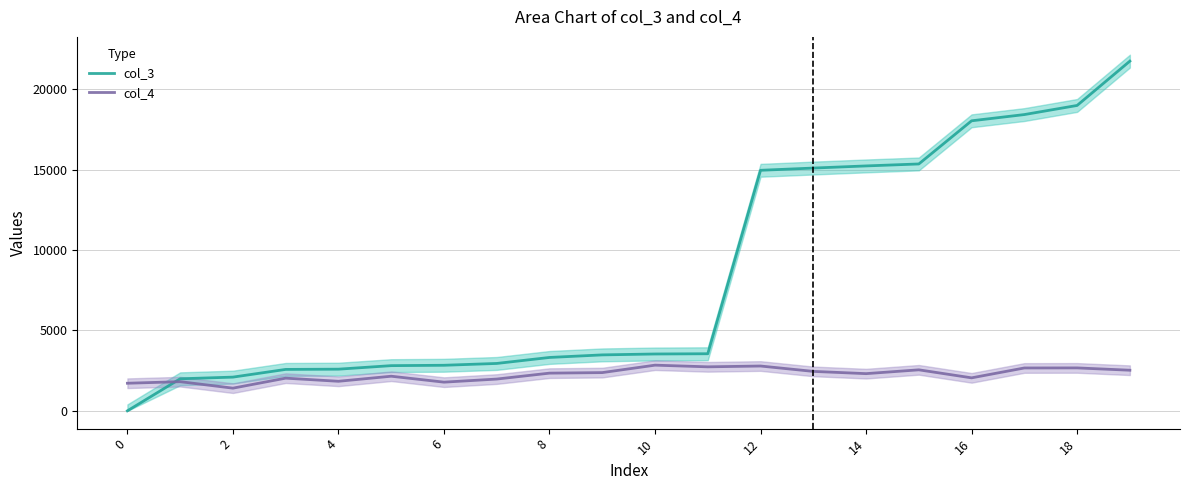

The value of col_3 at 13 is 22295.4. True or false?

False